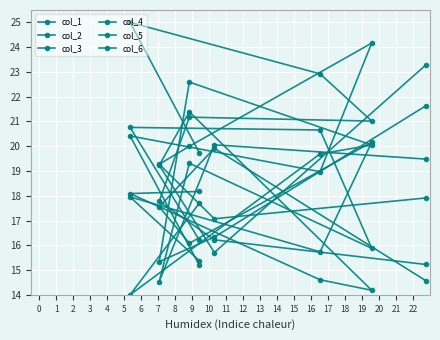

Count the number of categories in the chart.

8